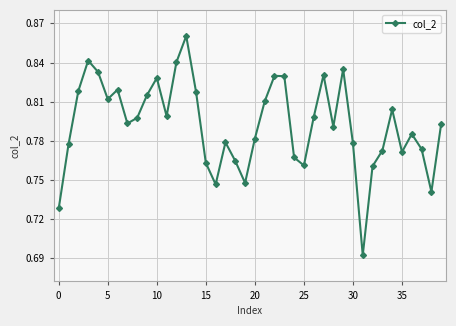

What is the sum of all values?

31.7